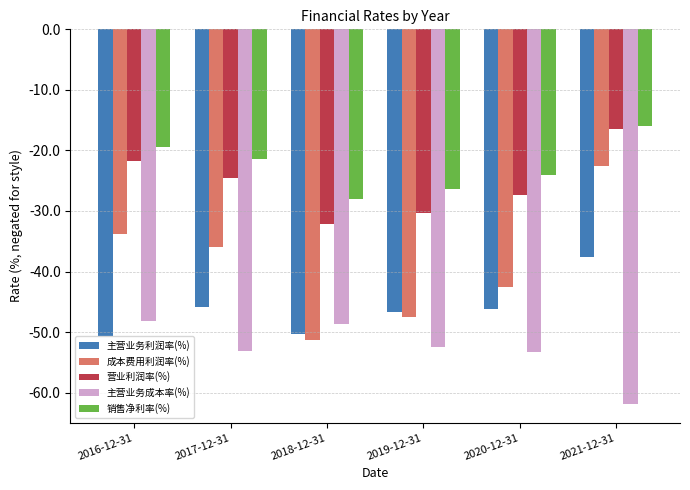

At which category does the chart reach its peak across all series?

2021-12-31